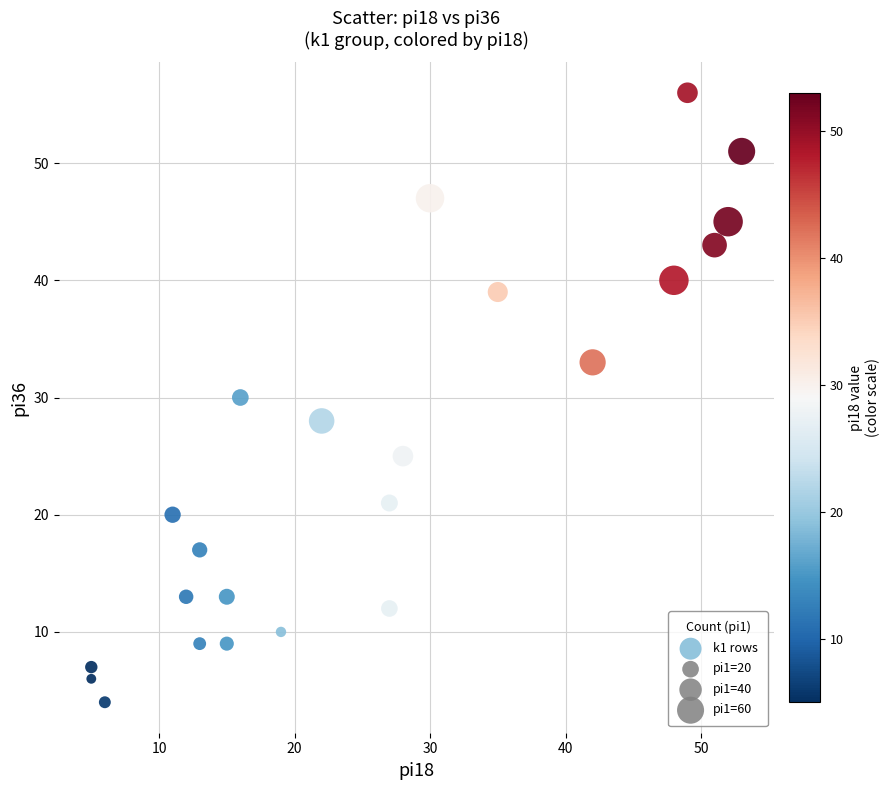

What is the range of X values (max minus min)?

48